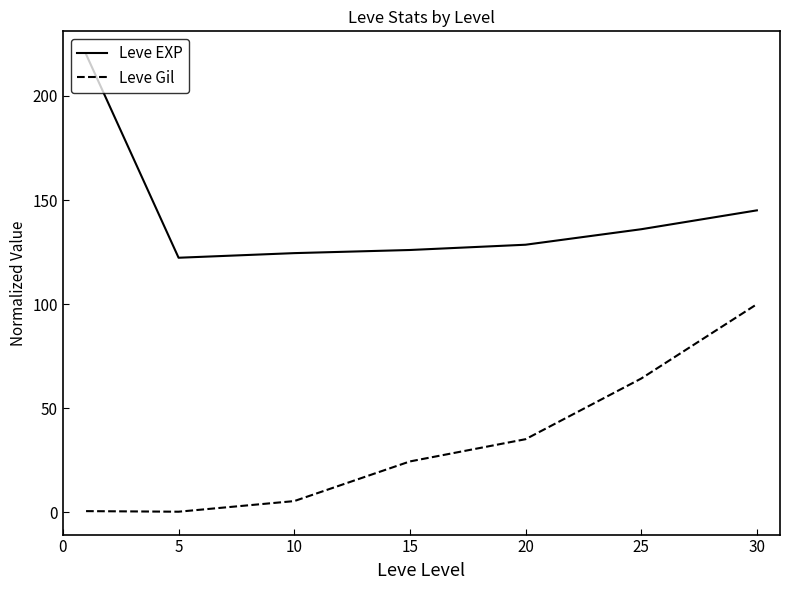

Which series has the largest total across all categories?

Leve EXP